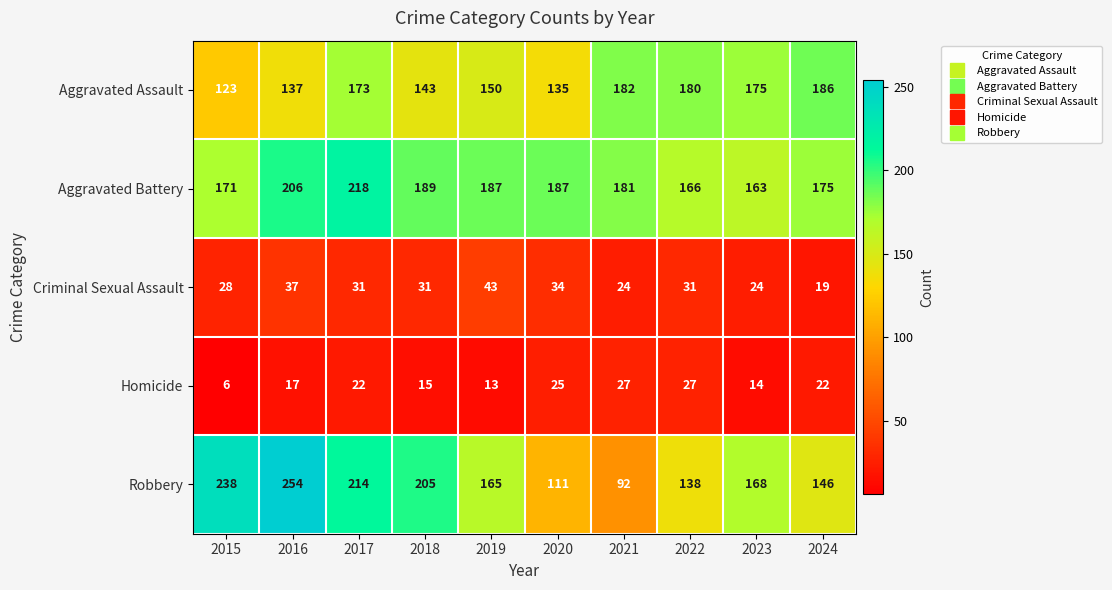

What is the spread (max minus min) of values at 2022?

153